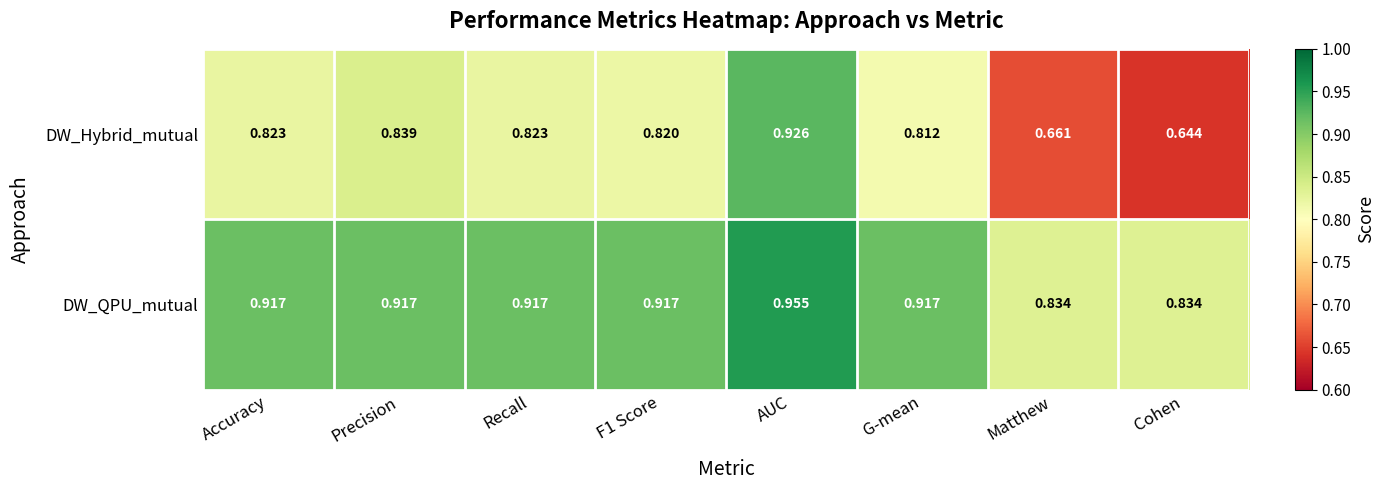

At which label is DW_Hybrid_mutual closest to 0?

Cohen